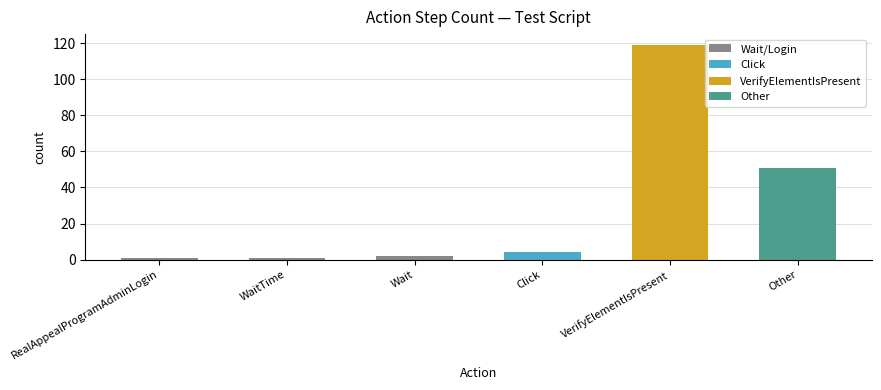

Where is the data nearest to the value 60?

Other